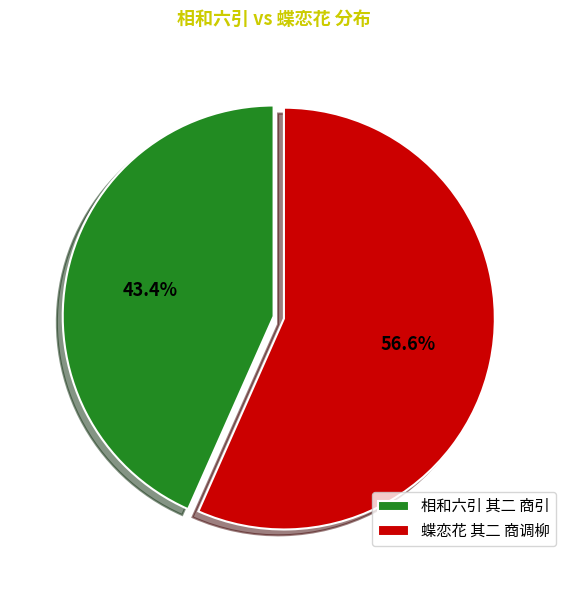

Which has a higher value, 蝶恋花 其二 商调柳 or 相和六引 其二 商引?

蝶恋花 其二 商调柳